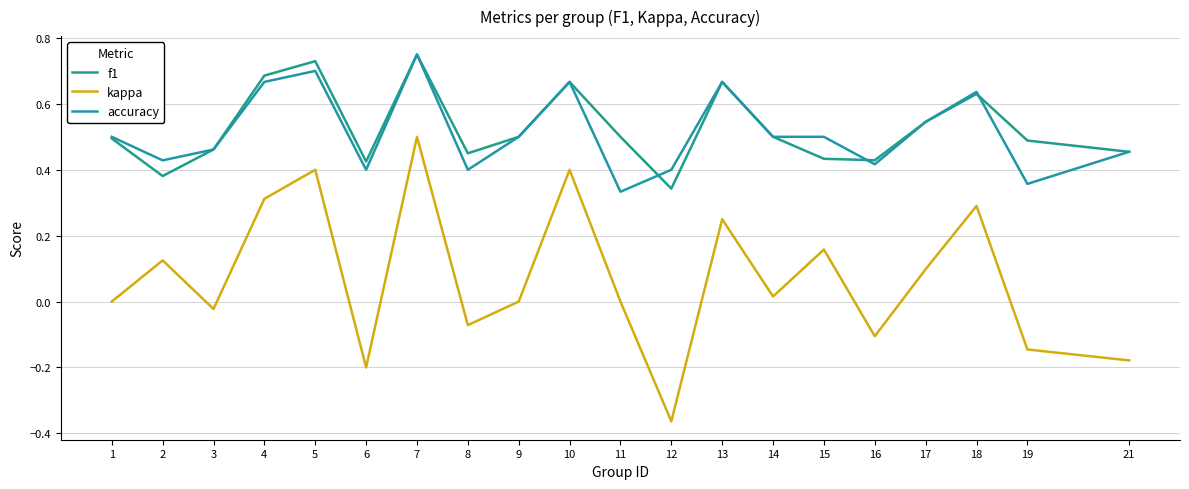

What is the difference between the maximum and minimum values in the accuracy series?

0.4